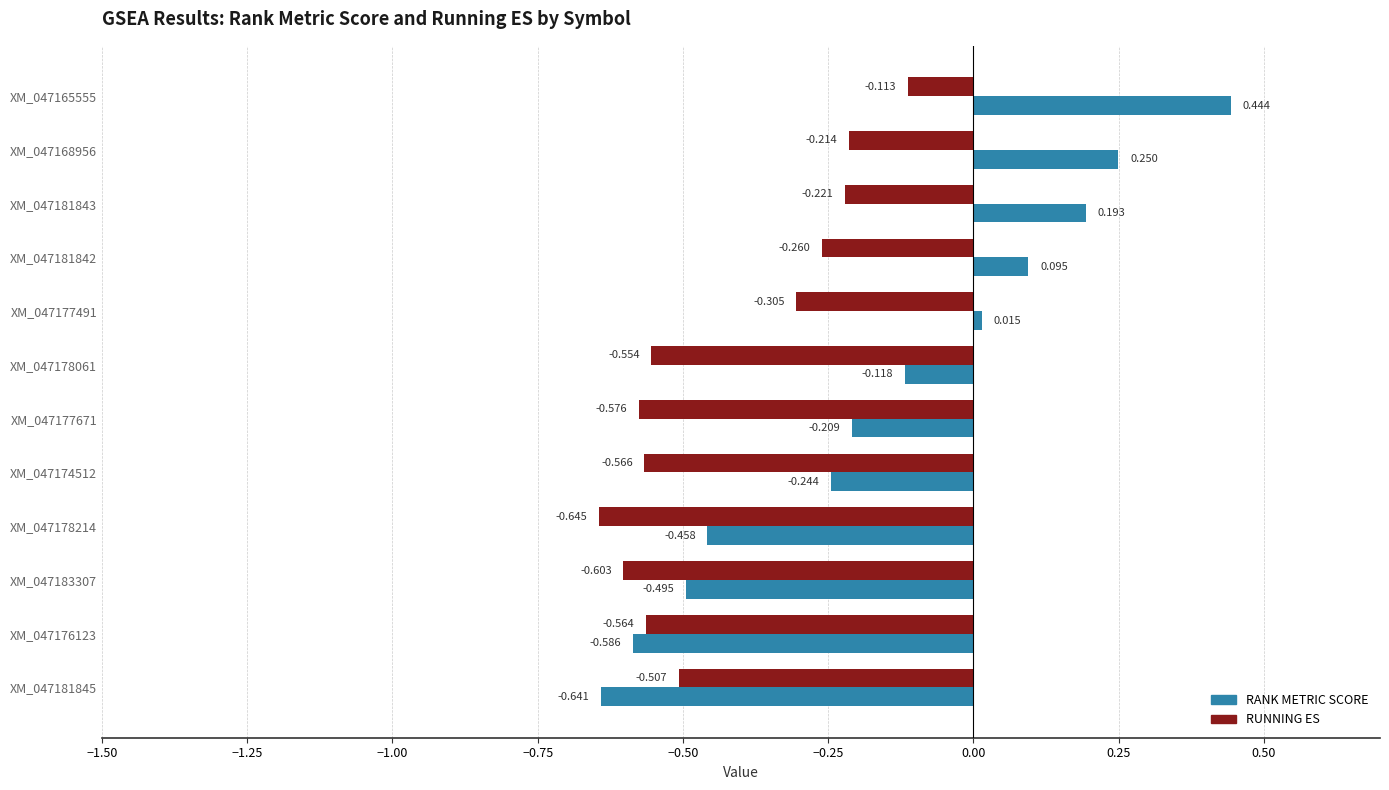

Which series has the largest total across all categories?

RANK METRIC SCORE